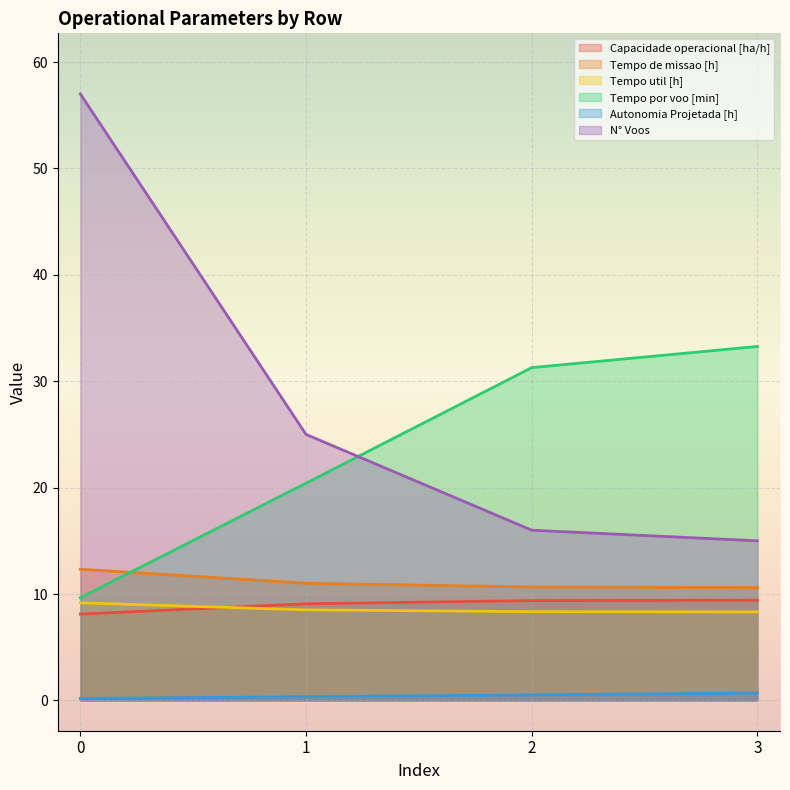

Reading right to left, extract all data points from this chart.

Capacidade operacional [ha/h]: 3=9.4	2=9.4	1=9.1	0=8.1
Tempo de missao [h]: 3=10.6	2=10.7	1=11.0	0=12.3
Tempo util [h]: 3=8.3	2=8.3	1=8.5	0=9.2
Tempo por voo [min]: 3=33.3	2=31.3	1=20.4	0=9.7
Autonomia Projetada [h]: 3=0.7	2=0.5	1=0.3	0=0.2
N° Voos: 3=15.0	2=16.0	1=25.0	0=57.0